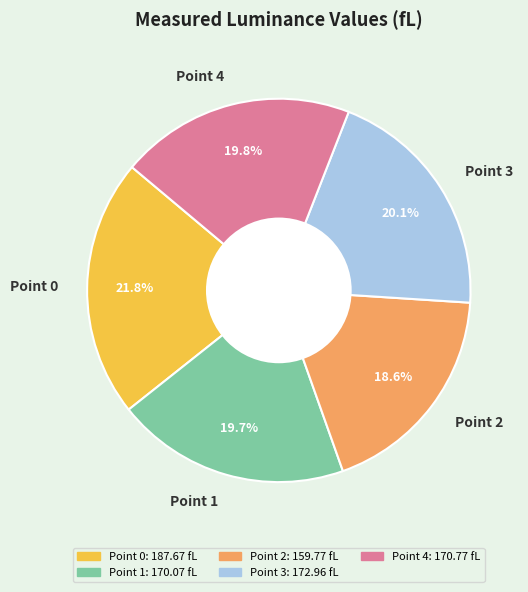

Count the number of slices in the pie.

5